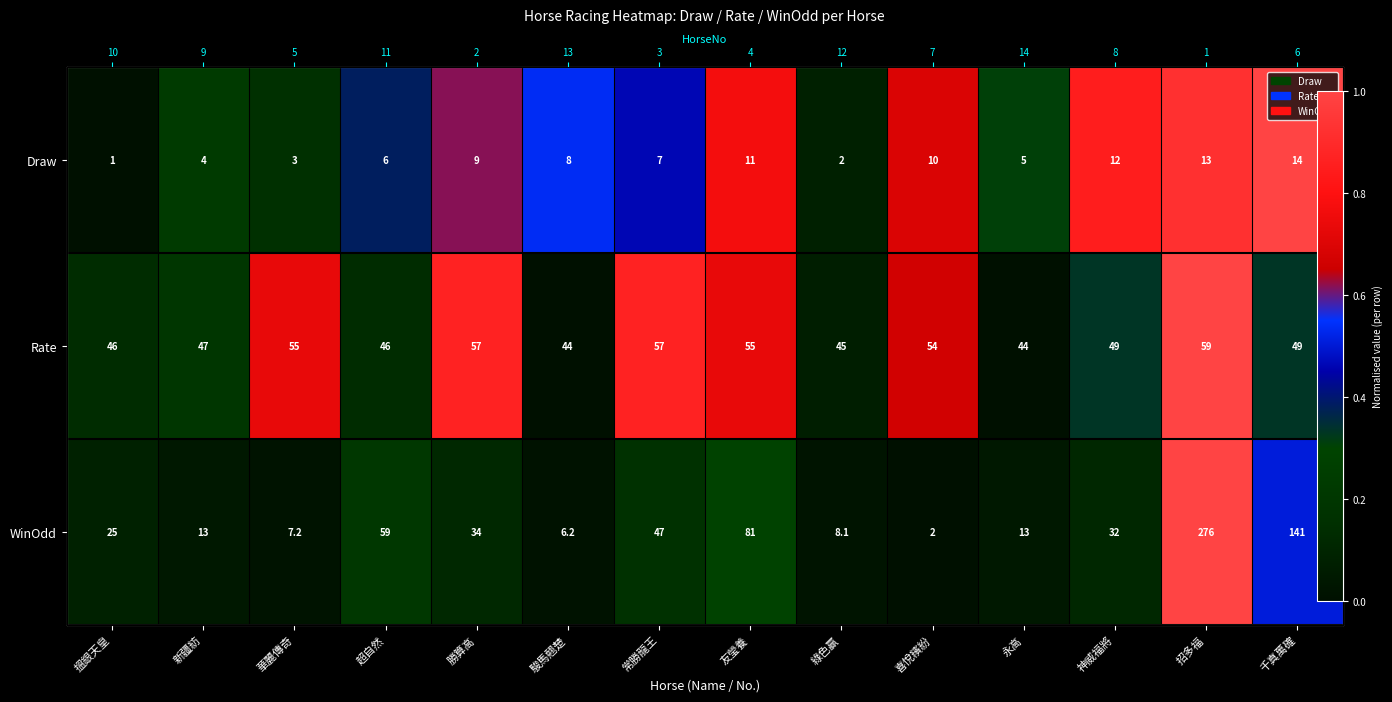

The Rate series shows 0.9 at 勝算高. True or false?

True